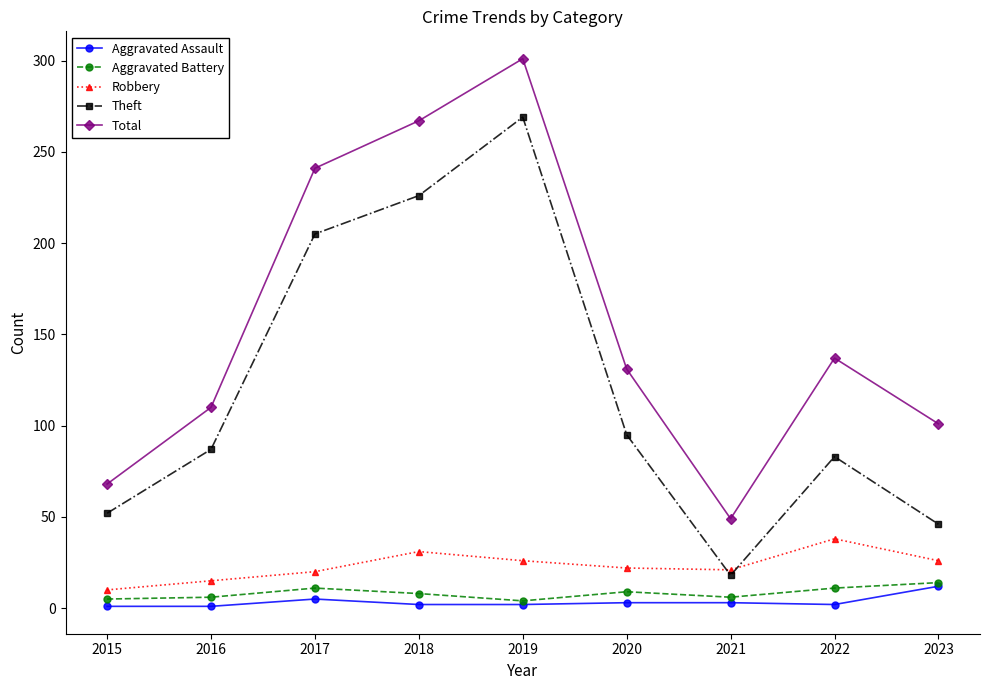

The value of Aggravated Assault at 2016 is 1. True or false?

True